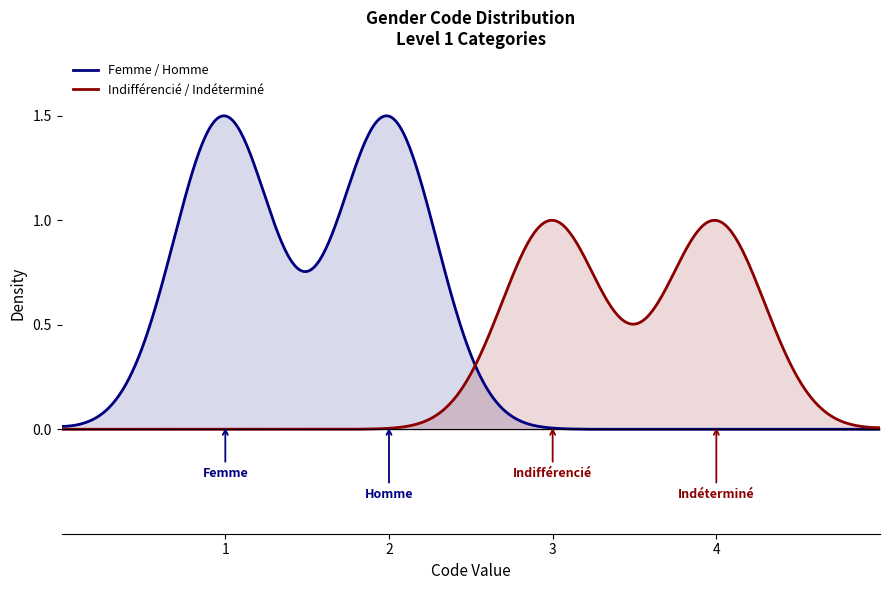

Rank the categories by value from lowest to highest.

Femme, Homme, Indifférencié, Indéterminé